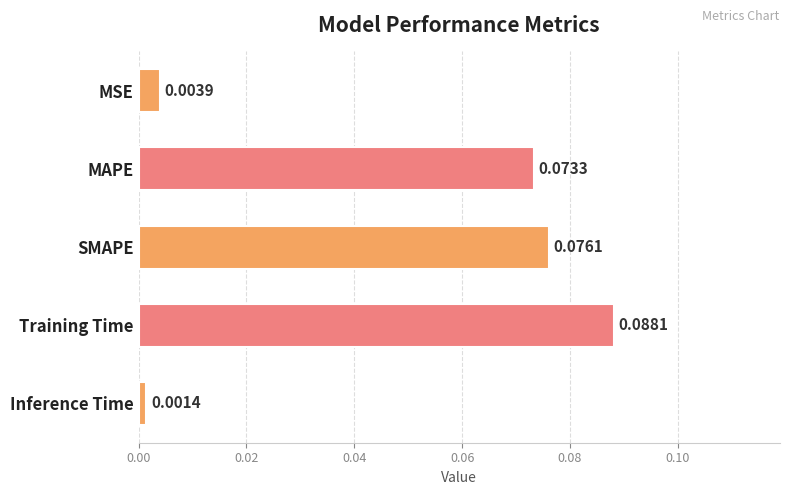

How many bars are there in total?

5